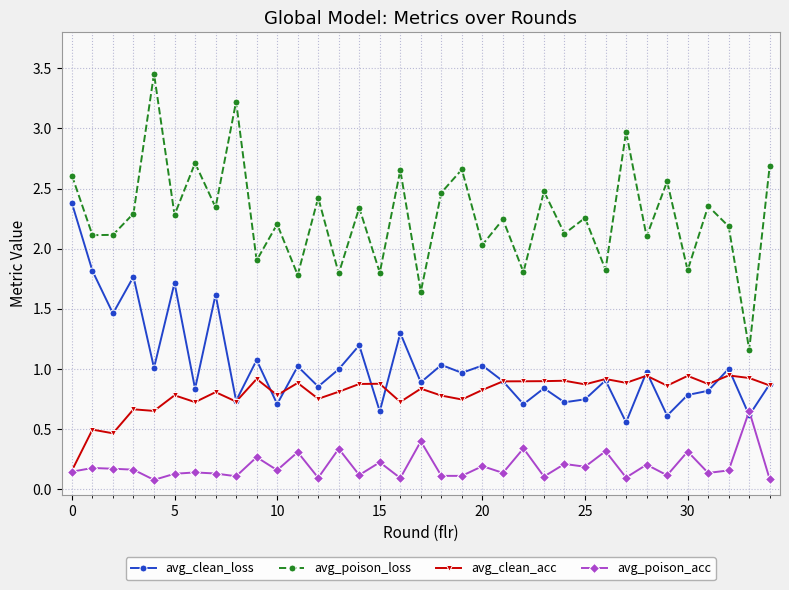

True or false: avg_poison_acc and avg_poison_loss cross at least once.

False